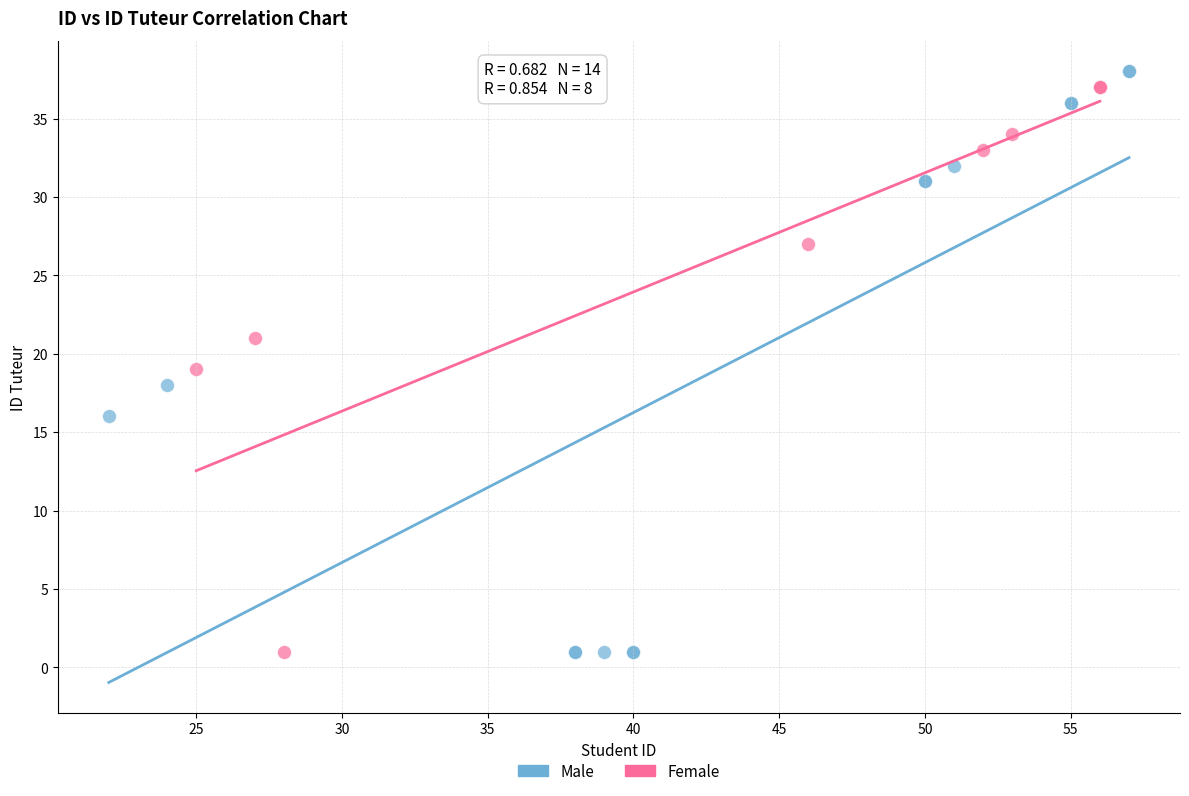

Which series has the largest Y range (max minus min)?

Male